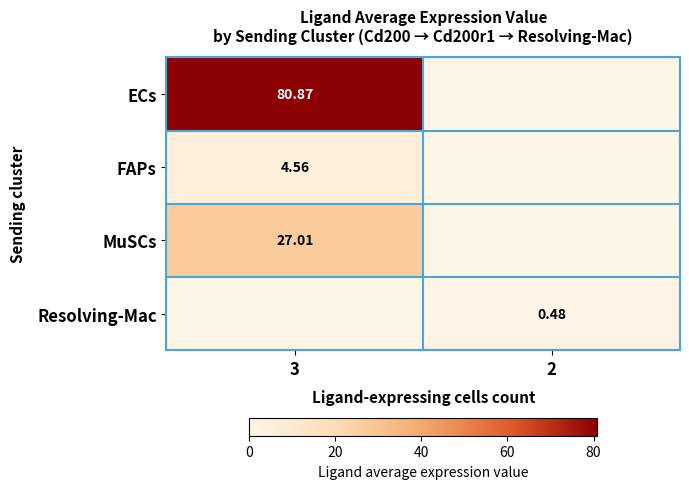

How many series are shown in this chart?

4